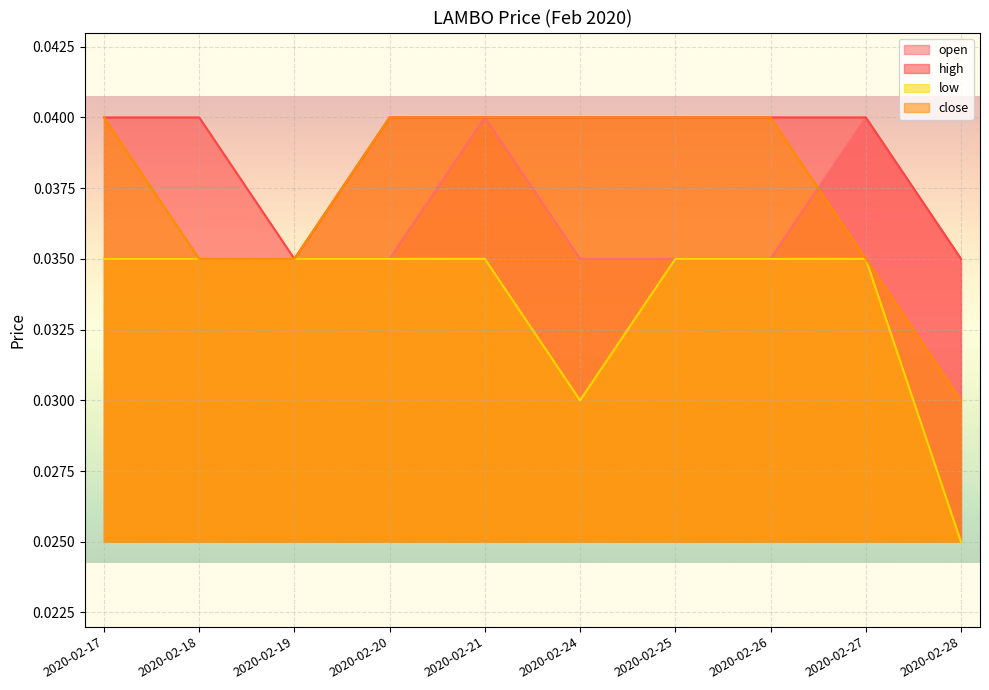

Rank the series by their average value, from highest to lowest.

high, close, open, low